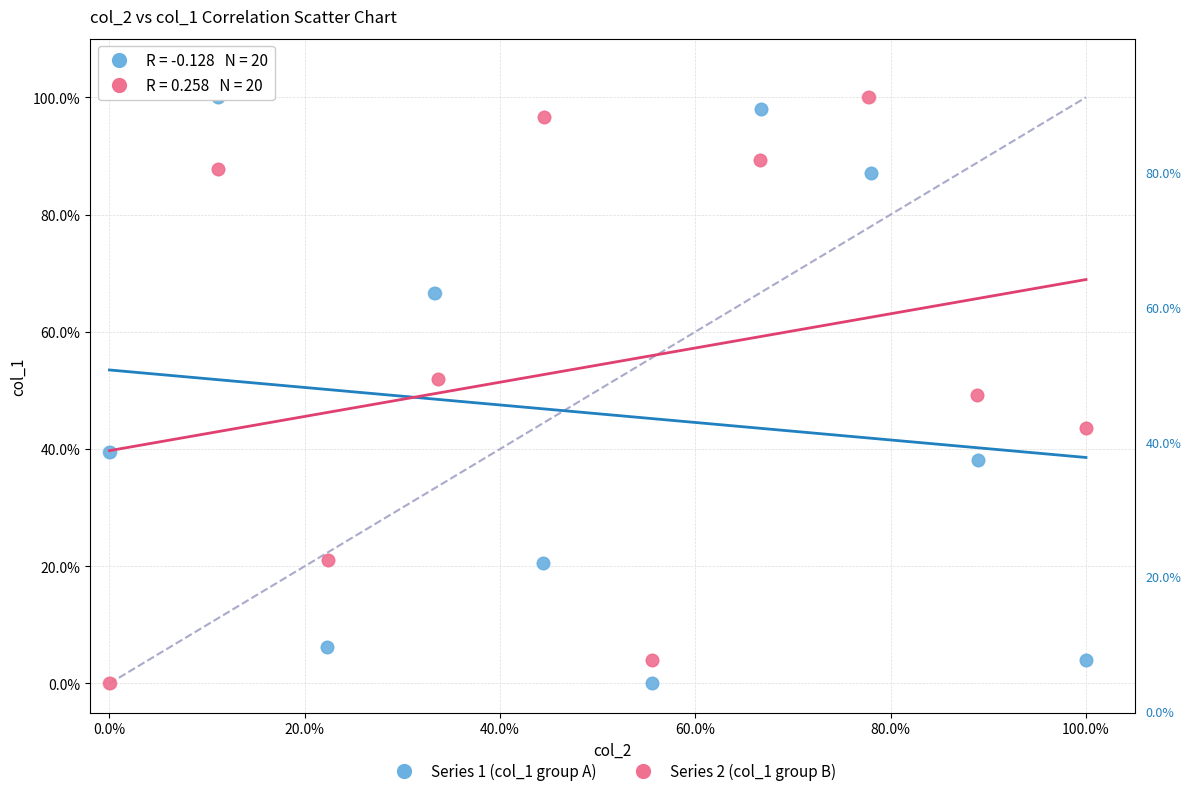

What are all the series names shown in the legend?

Series 1 (col_1 group A), Series 2 (col_1 group B)